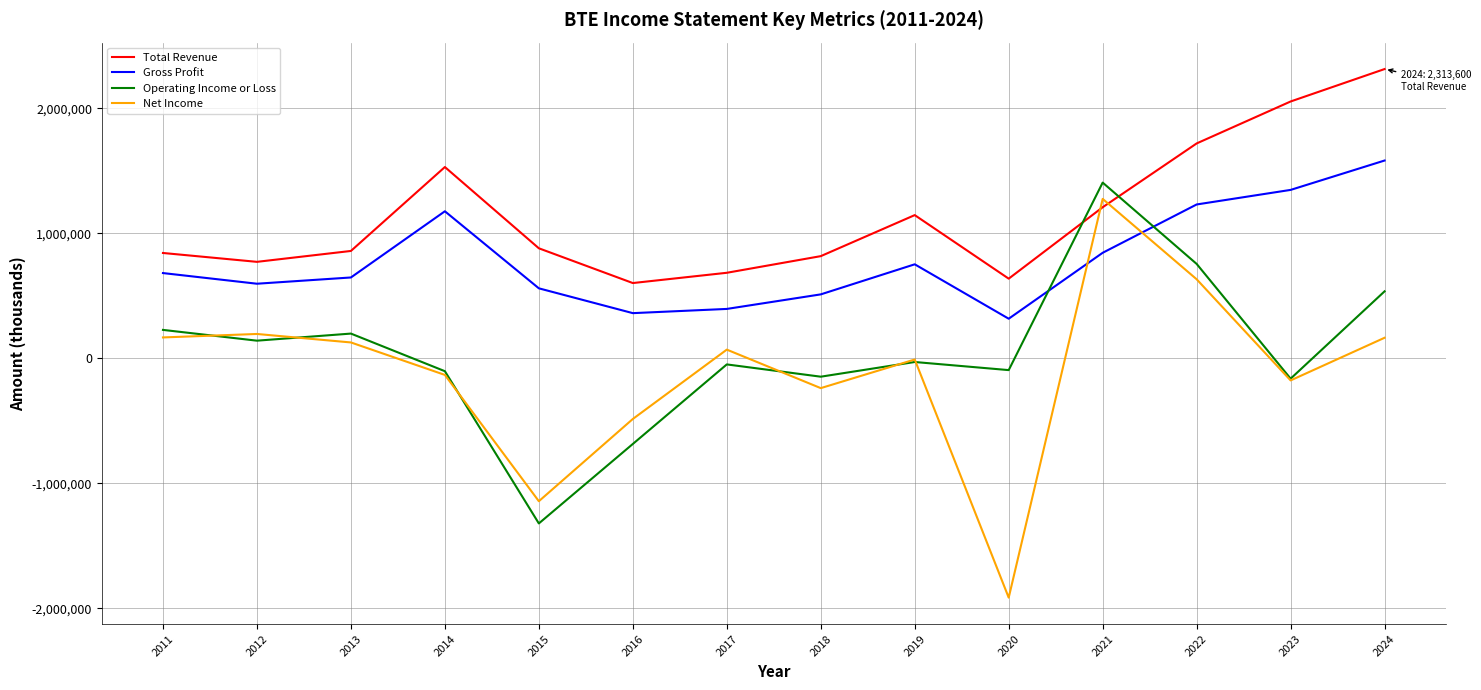

What is the maximum value for Gross Profit?

1582000